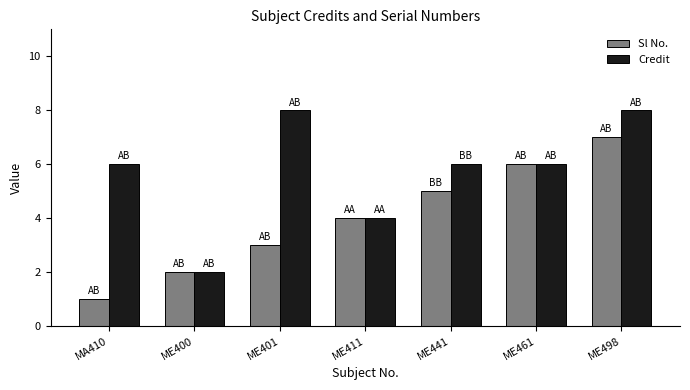

How many groups of bars are there?

7